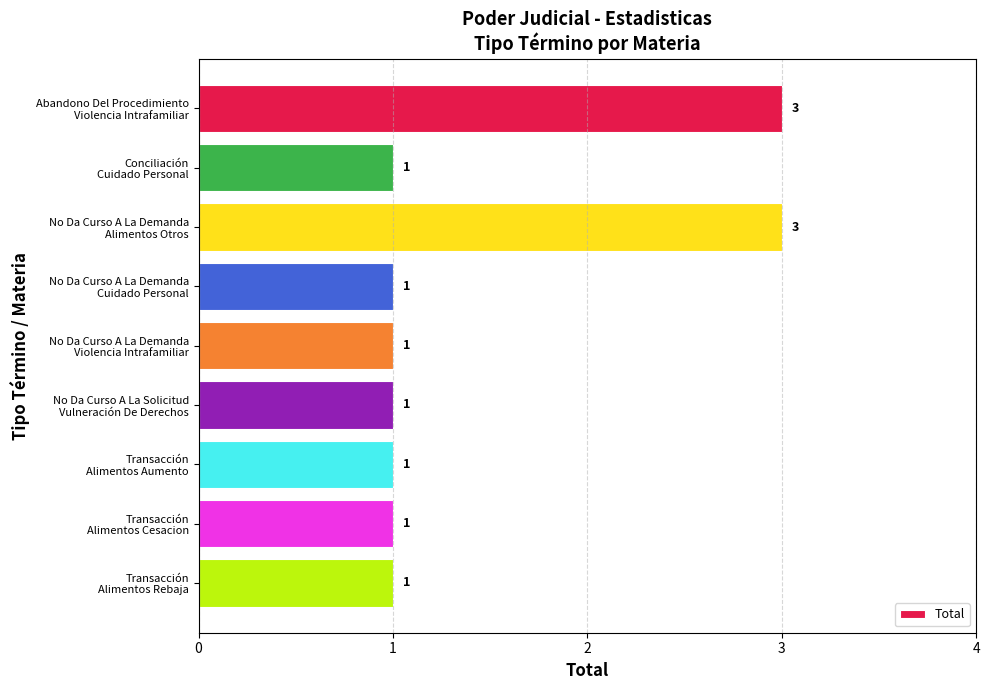

Count the values in the range 1 to 2.

7